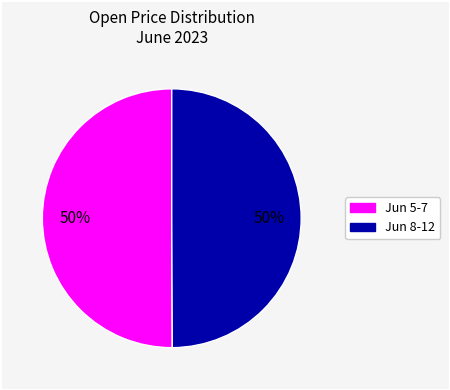

To the nearest percent, what is the average slice percentage?

50%